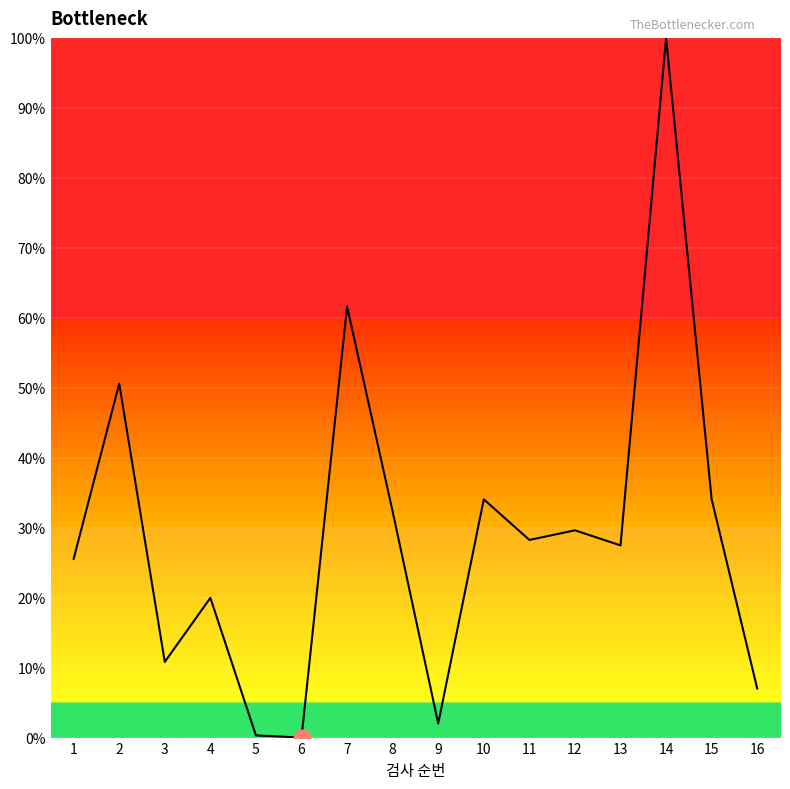

What is the difference between the maximum and minimum values?

100.0